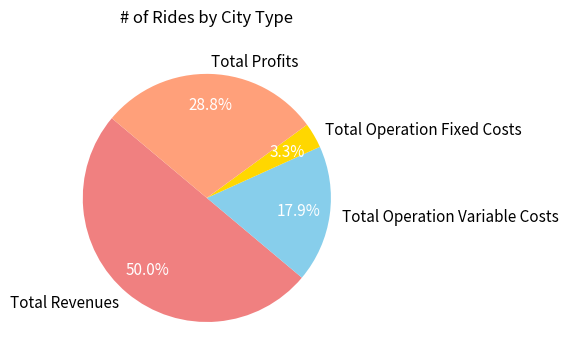

The Total Operation Variable Costs slice represents 8% of the pie. True or false?

False